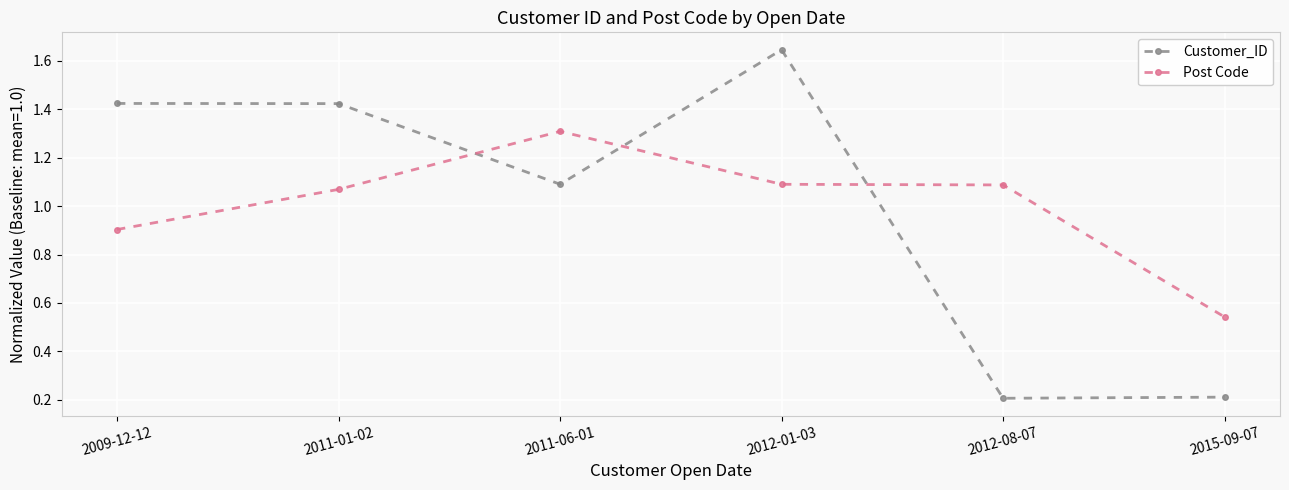

At 2011-01-02, list the series in order from smallest to largest.

Post Code, Customer_ID